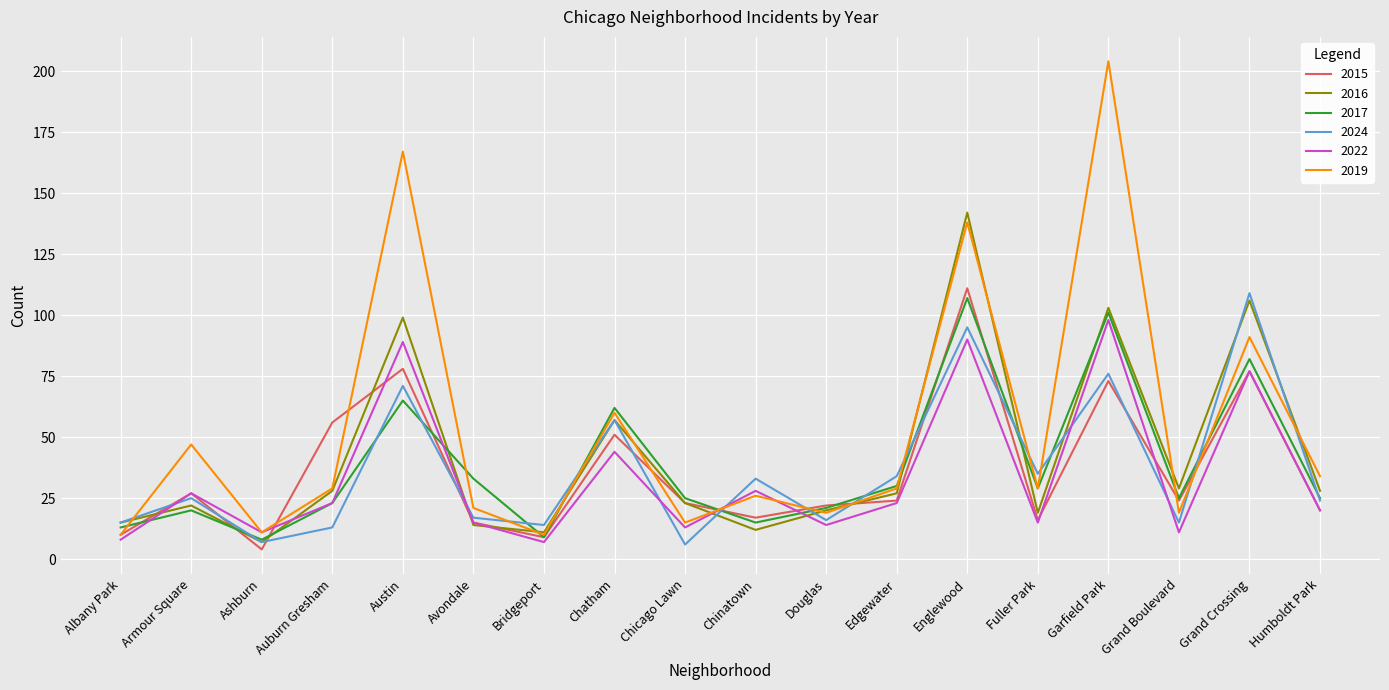

What is the sum of all 2024 values?

662